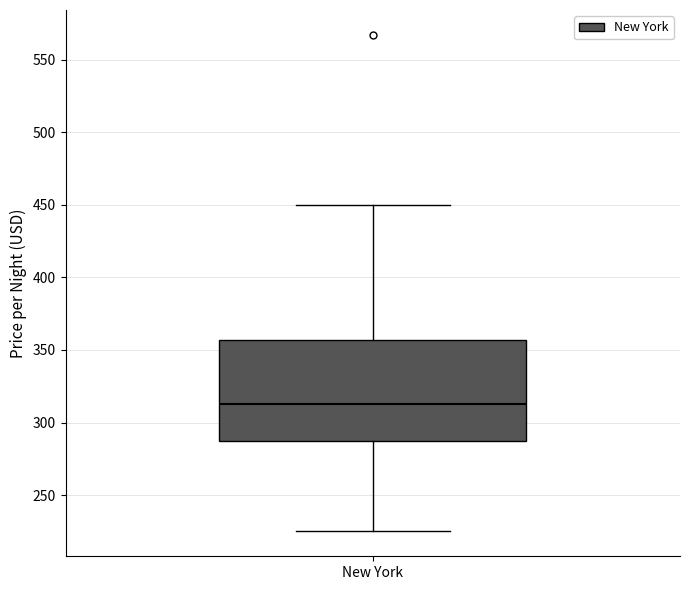

Read this box plot against the y-axis: the position of the median line, the range covered by the box, and the ends of both whiskers. The values are not printed on the chart, so give them approximately, as read against the axis.

median 315, box 285 to 355, whiskers 225 to 450